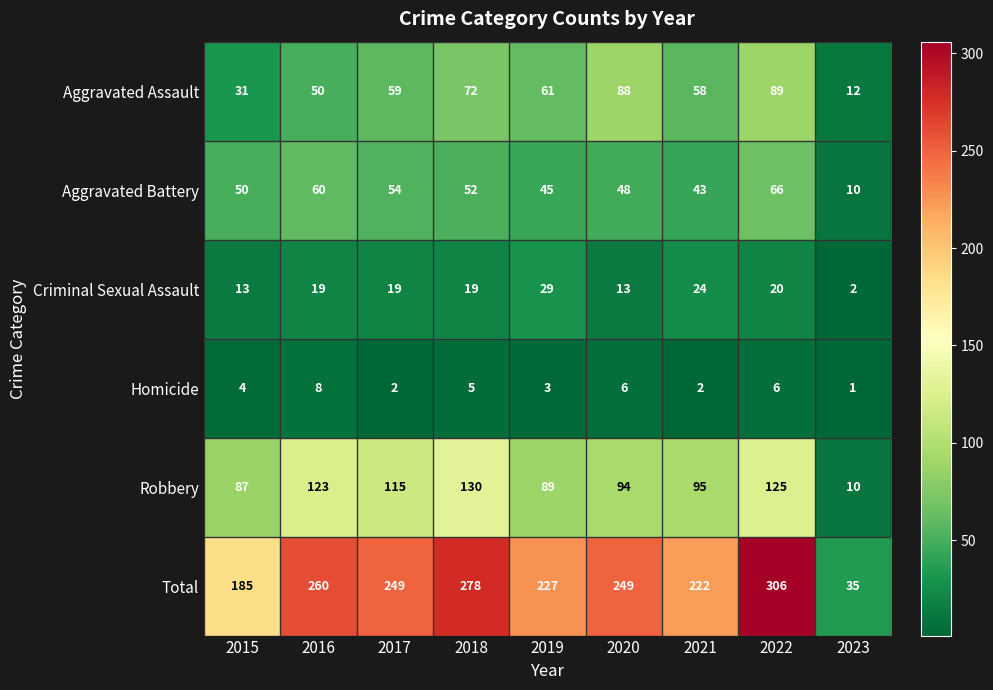

What is the spread (max minus min) of values at 2023?

34